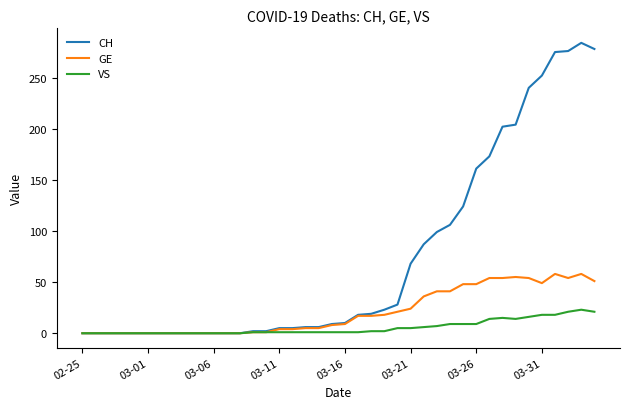

What is the greatest value displayed?

284